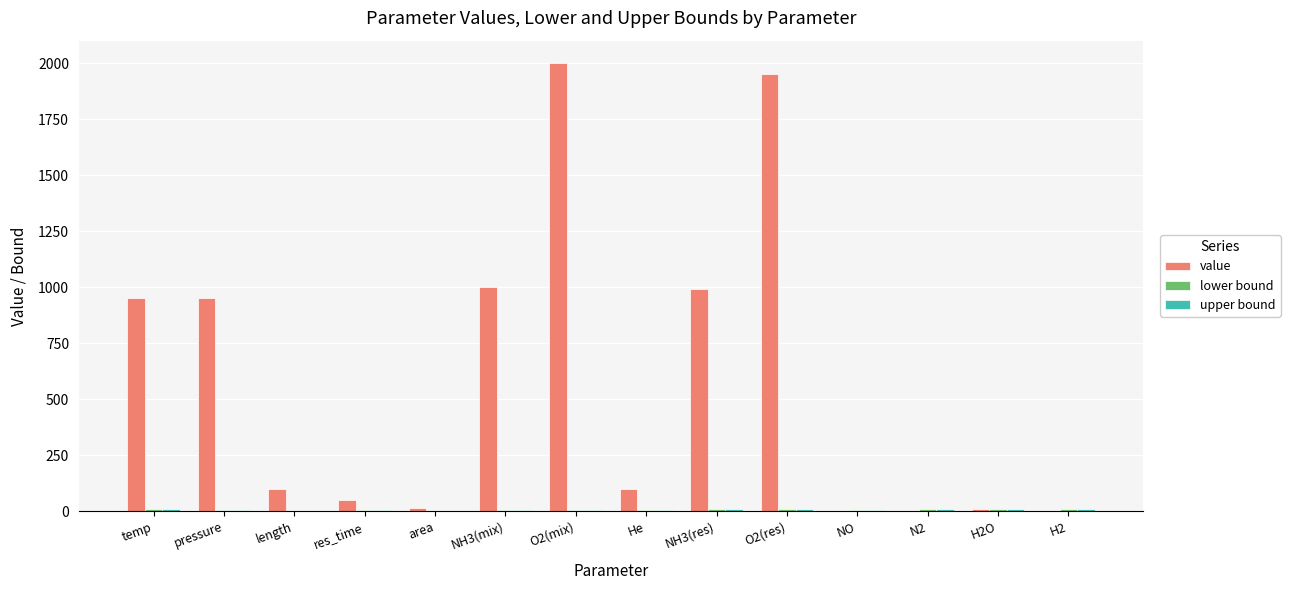

Which series has the largest total across all categories?

value